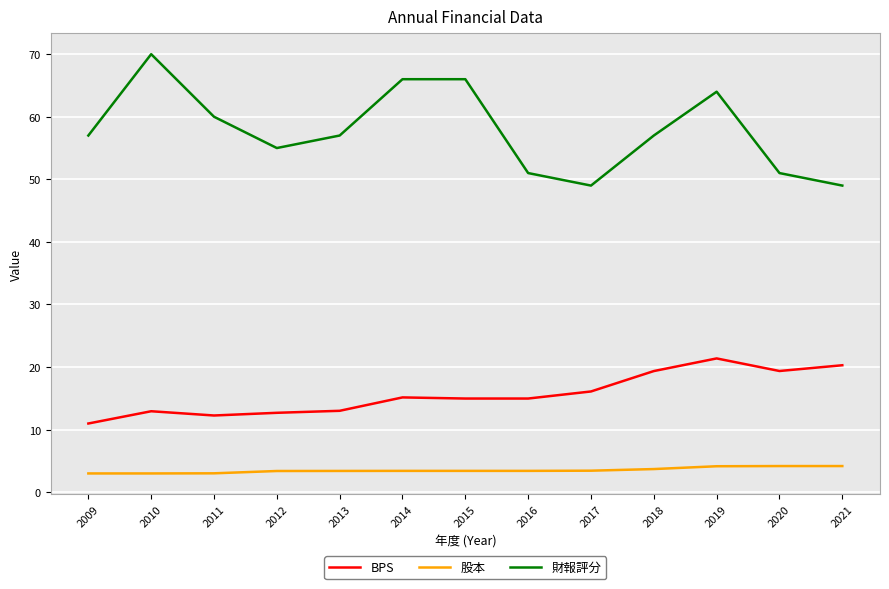

True or false: BPS has a value of 20.3 at 2021.

True